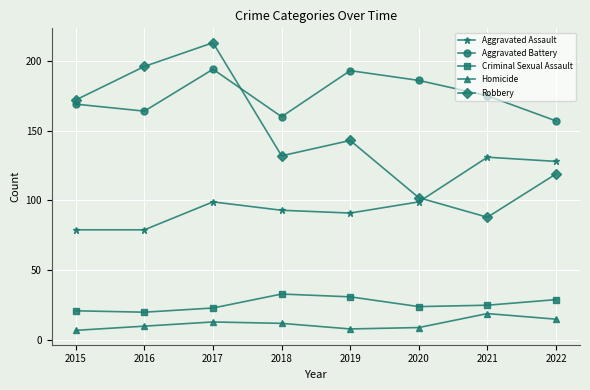

Reading left to right, list all the values displayed in this chart.

Aggravated Assault: 2015=79	2016=79	2017=99	2018=93	2019=91	2020=99	2021=131	2022=128
Aggravated Battery: 2015=169	2016=164	2017=194	2018=160	2019=193	2020=186	2021=175	2022=157
Criminal Sexual Assault: 2015=21	2016=20	2017=23	2018=33	2019=31	2020=24	2021=25	2022=29
Homicide: 2015=7	2016=10	2017=13	2018=12	2019=8	2020=9	2021=19	2022=15
Robbery: 2015=172	2016=196	2017=213	2018=132	2019=143	2020=102	2021=88	2022=119